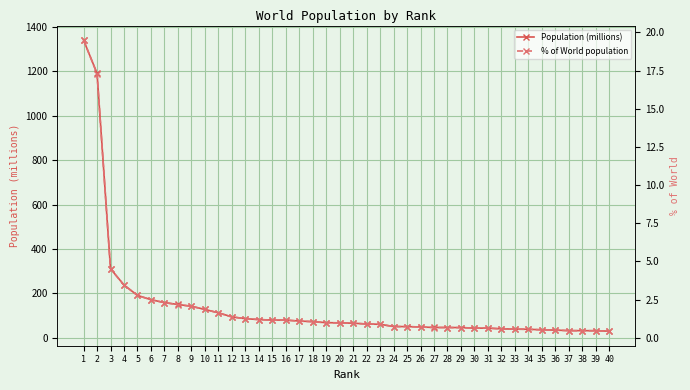

How many distinct data groups are displayed?

2